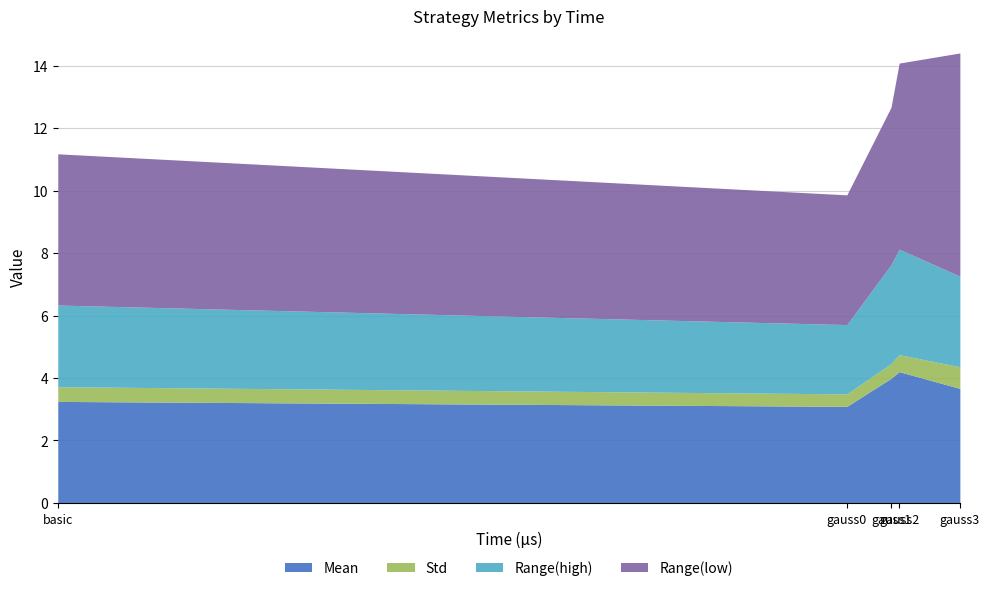

How many data points does each series have?

5